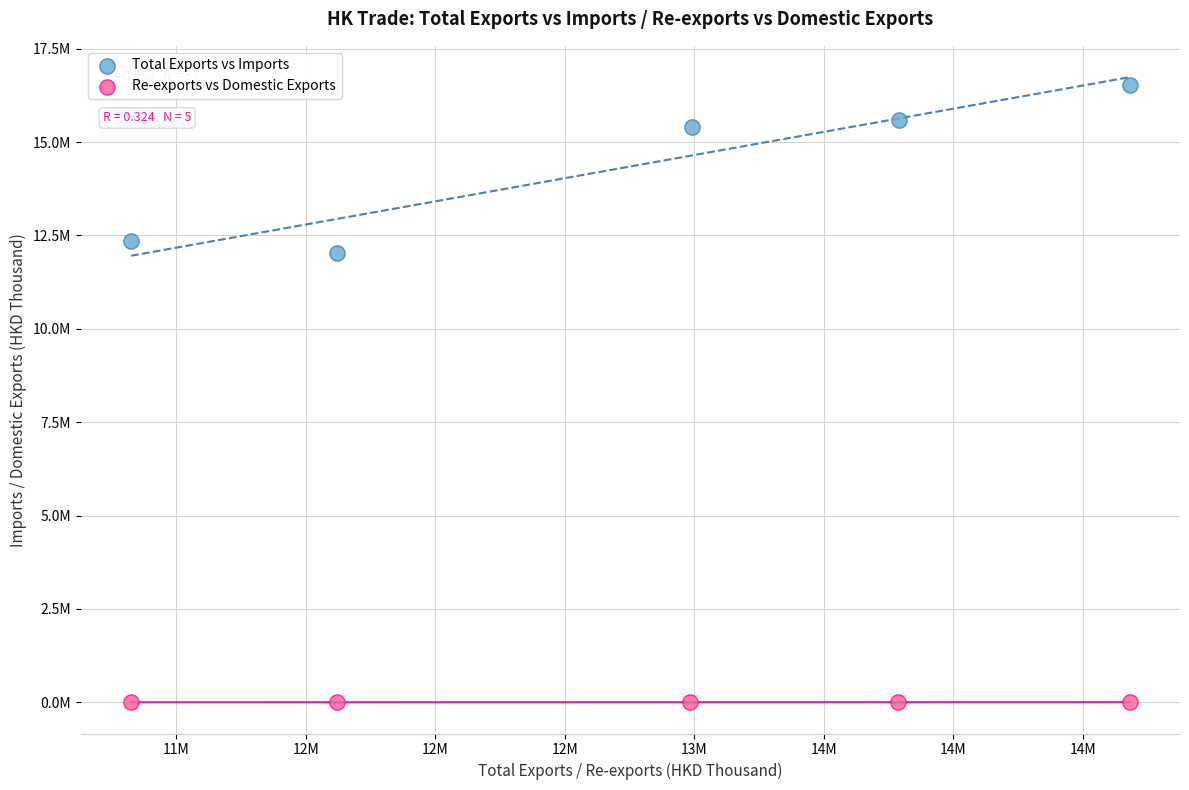

What are all the series names shown in the legend?

Total Exports vs Imports, Re-exports vs Domestic Exports